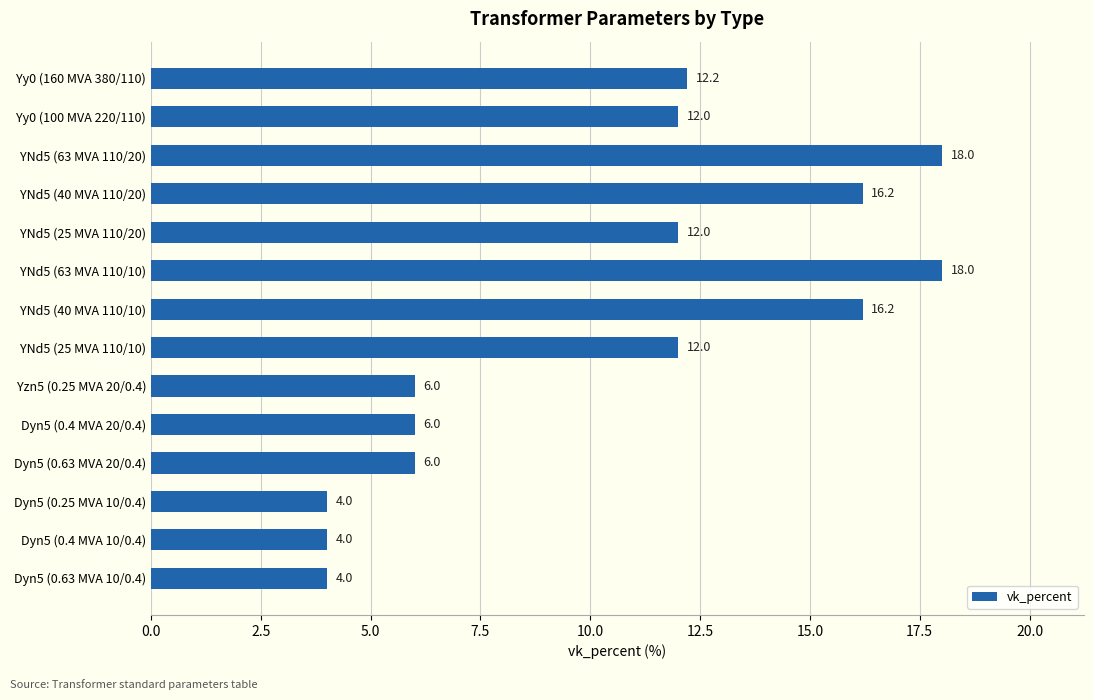

What is the label of the 2nd bar from the bottom?

Dyn5 (0.4 MVA 10/0.4)